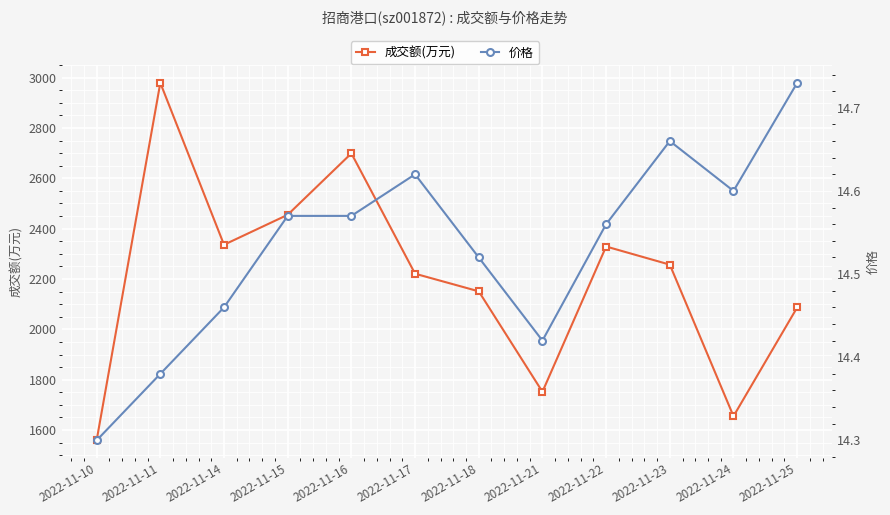

True or false: 成交额(万元) and 价格 intersect in this chart.

False